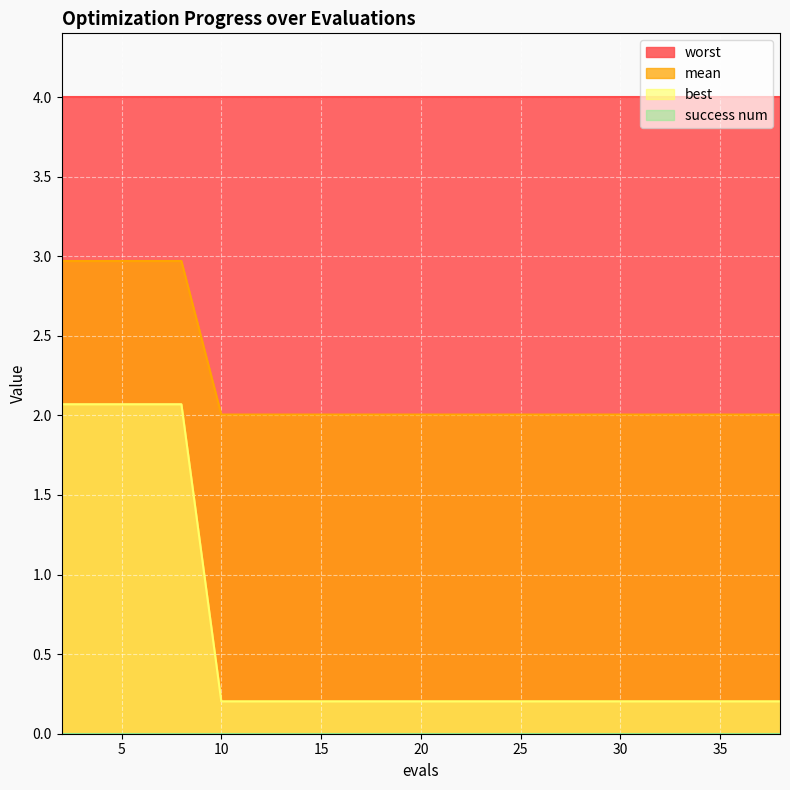

The mean series shows 2.8 at 24. True or false?

False